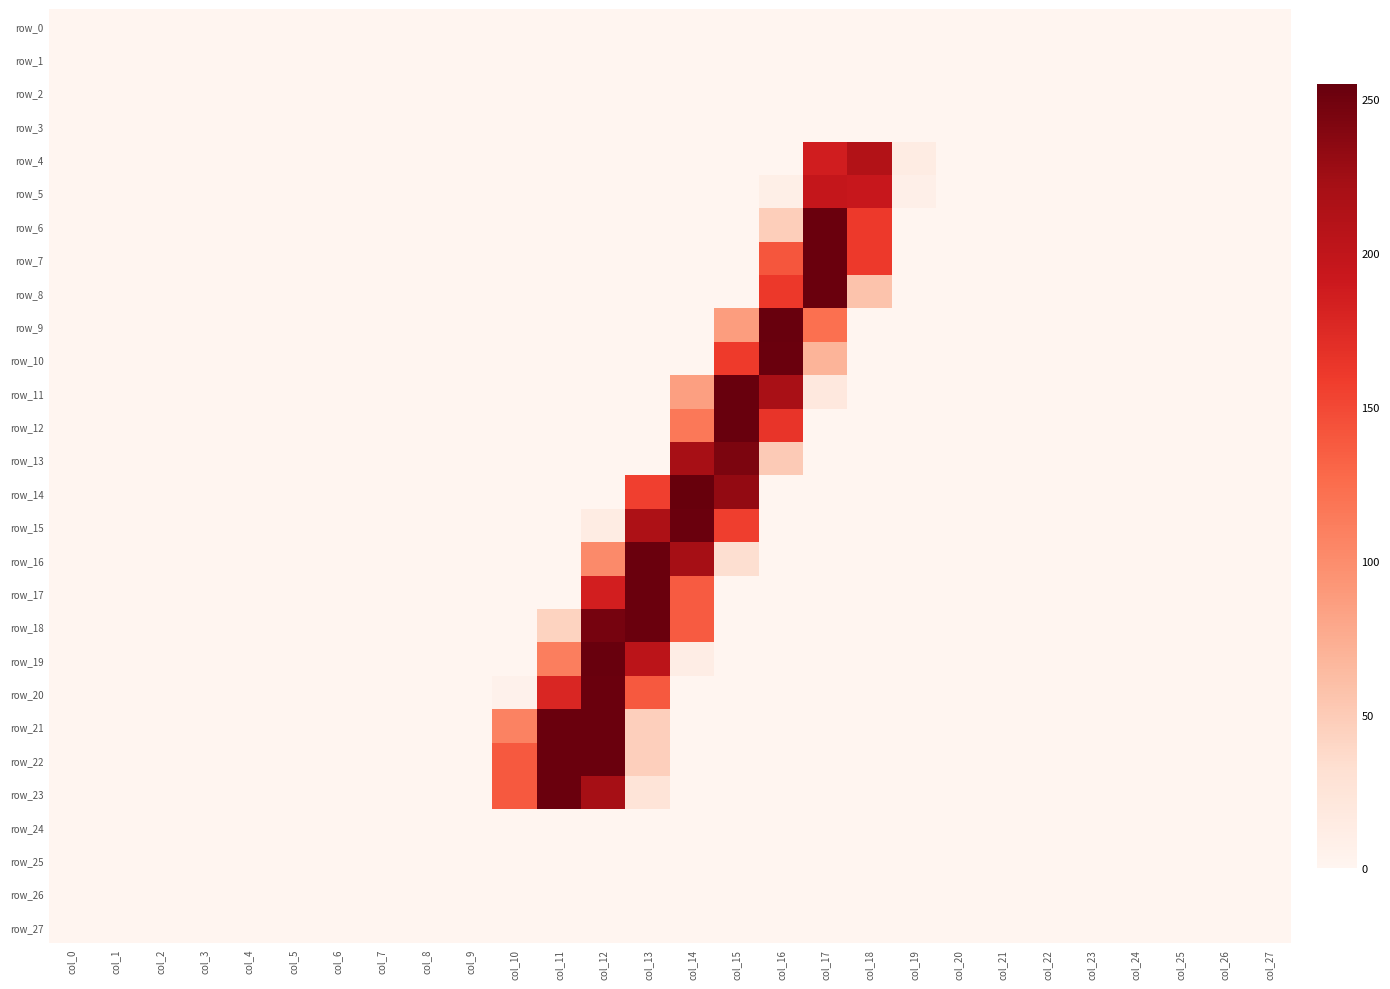

Rank the series at col_2 from highest to lowest value.

row_0, row_1, row_2, row_3, row_4, row_5, row_6, row_7, row_8, row_9, row_10, row_11, row_12, row_13, row_14, row_15, row_16, row_17, row_18, row_19, row_20, row_21, row_22, row_23, row_24, row_25, row_26, row_27